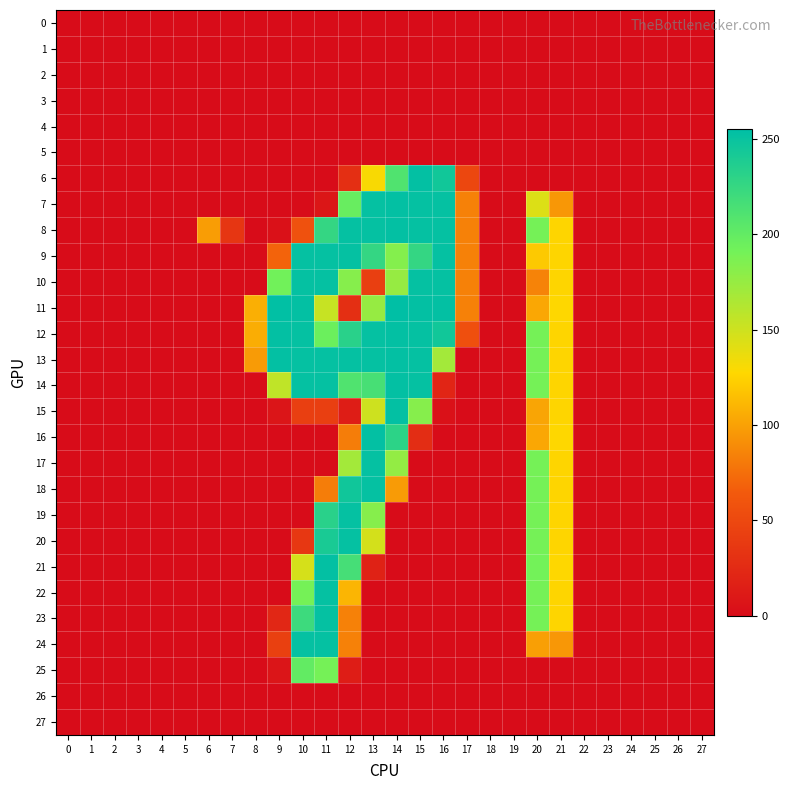

How many series are shown in this chart?

28